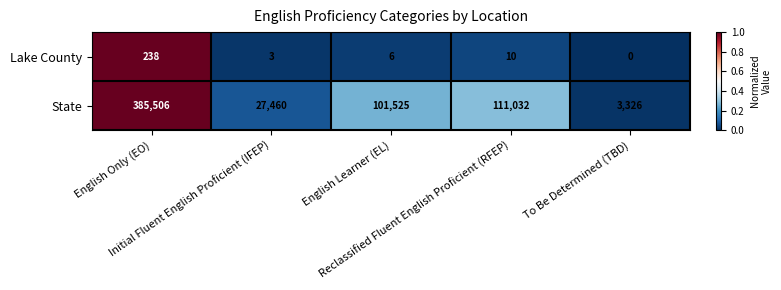

Which series has the widest spread of values?

State